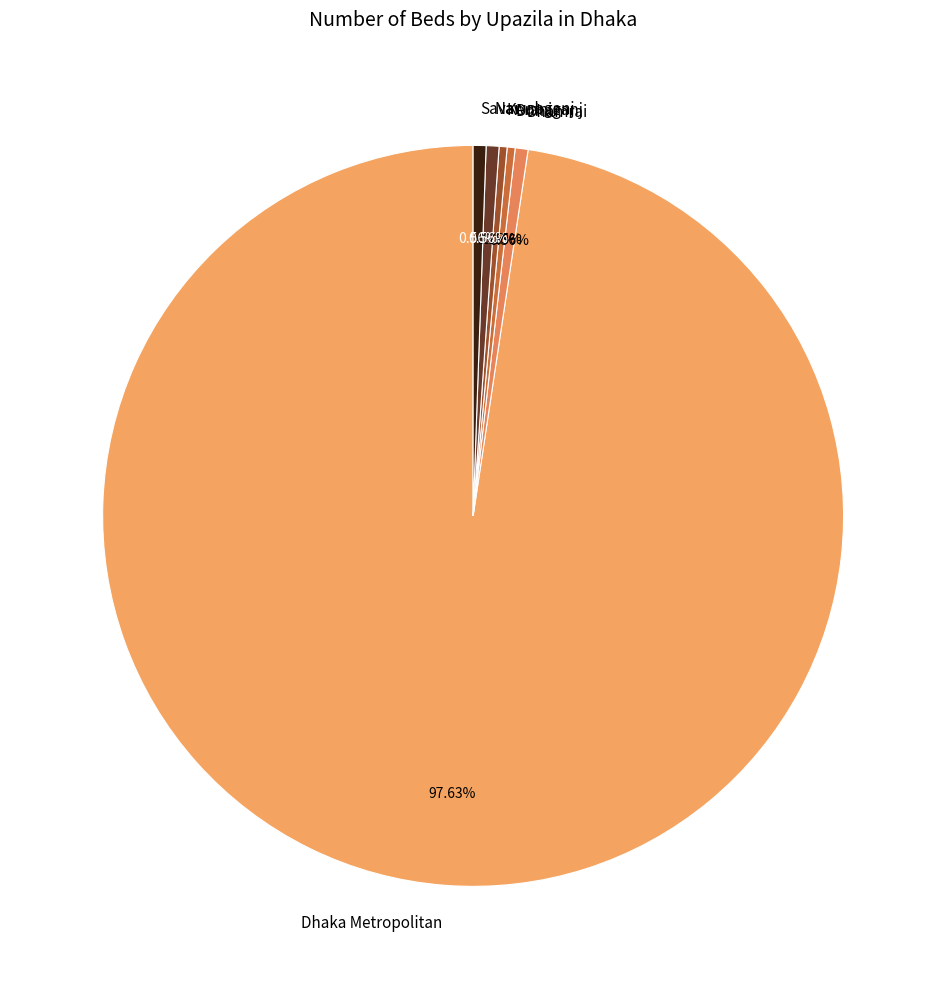

Is it true that Dhamrai is 11% of the pie?

False